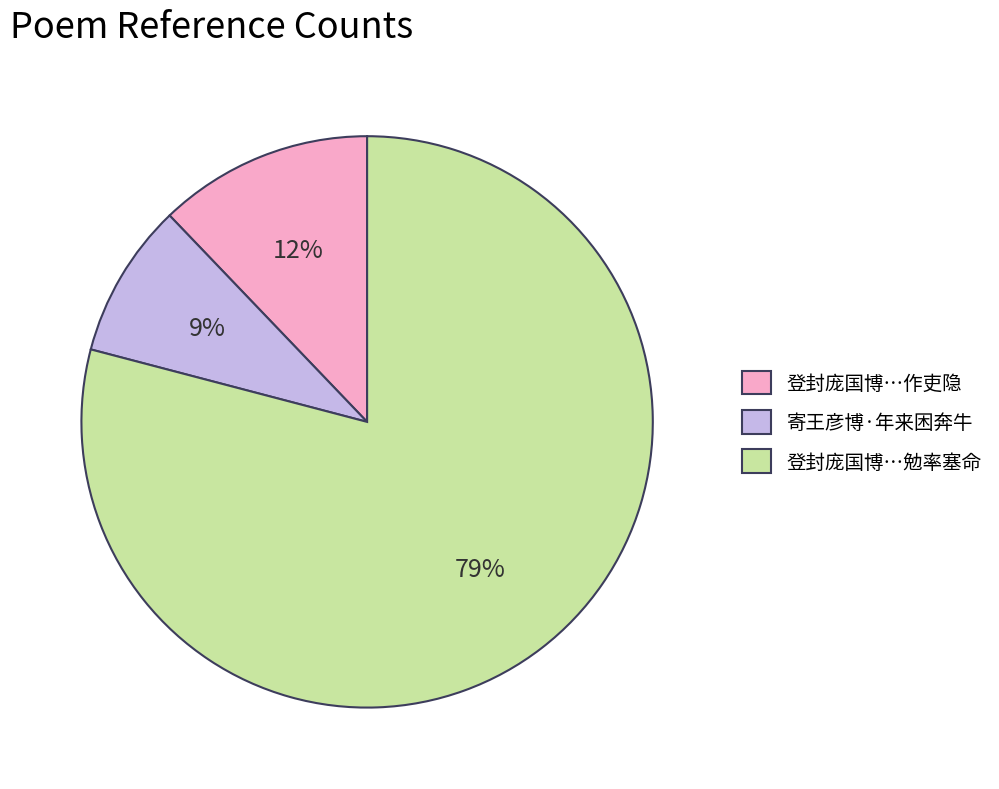

To the nearest percent, what percentage of the pie is 寄王彦博·年来困奔牛?

9%